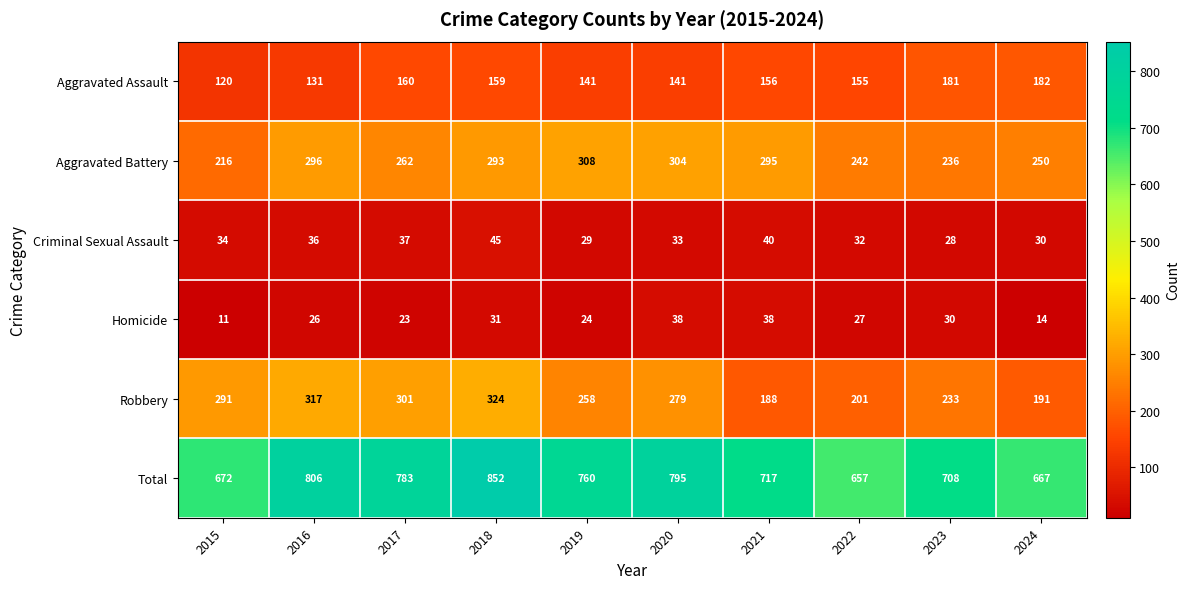

At which category is the sum across all series the highest?

2018